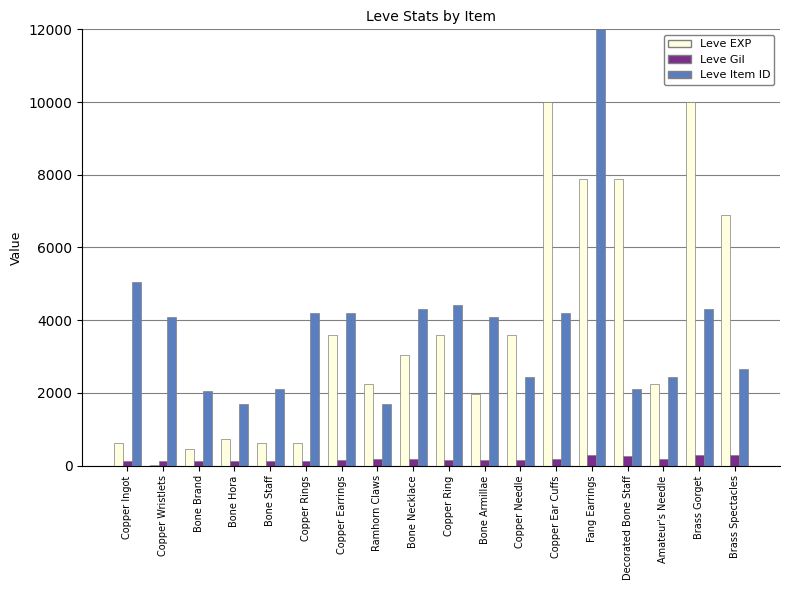

At which category is the sum across all series the highest?

Fang Earrings